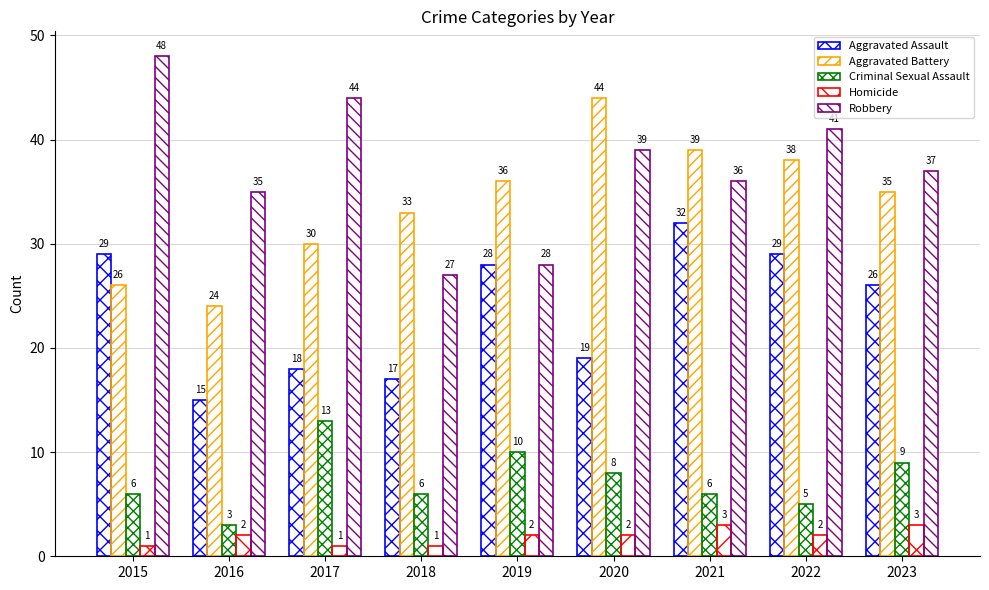

What is the difference between the highest and lowest values at 2022?

39